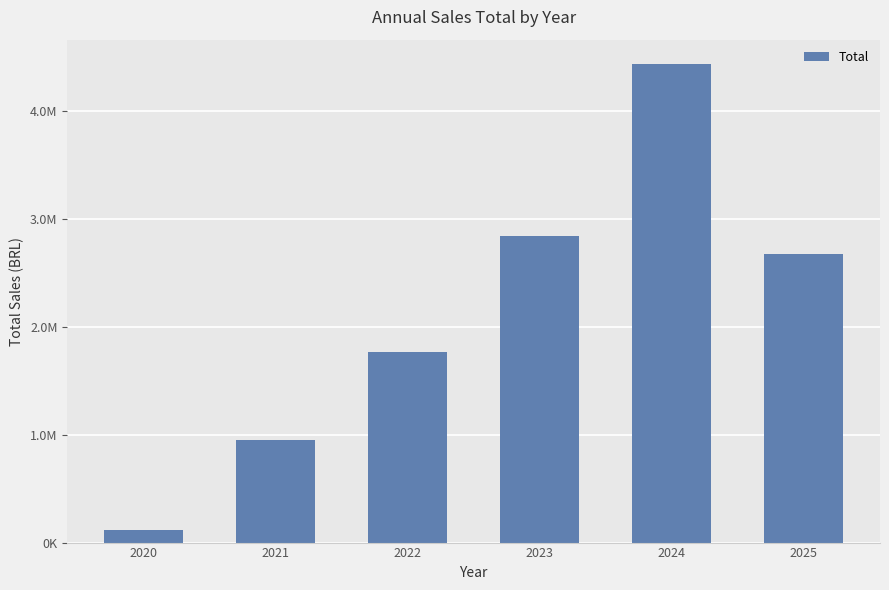

The value at 2023 is 2843142.4. True or false?

True